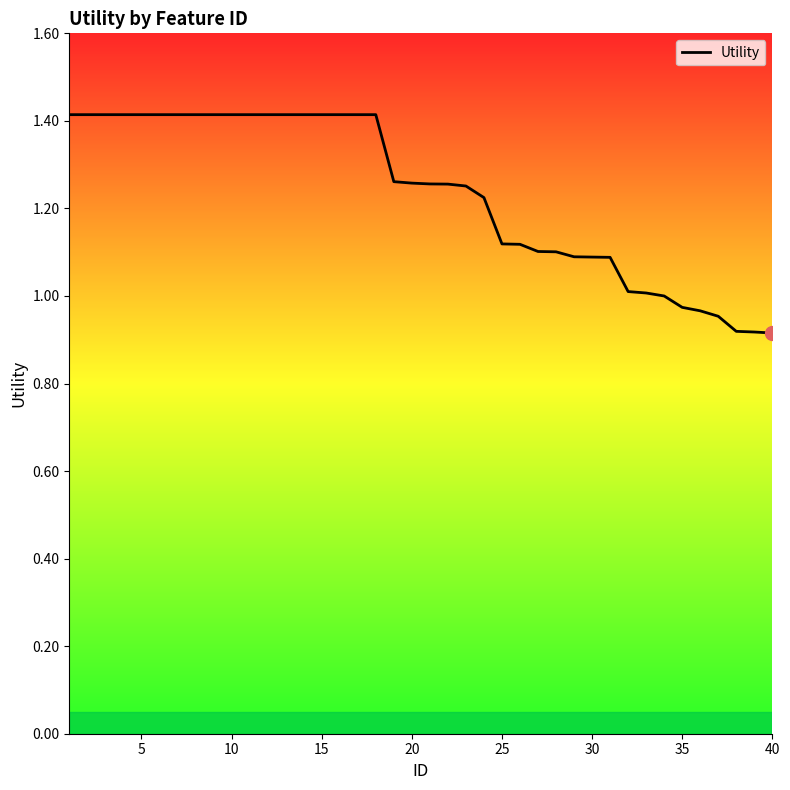

The chart shows a value of 0.9 at 40. True or false?

True